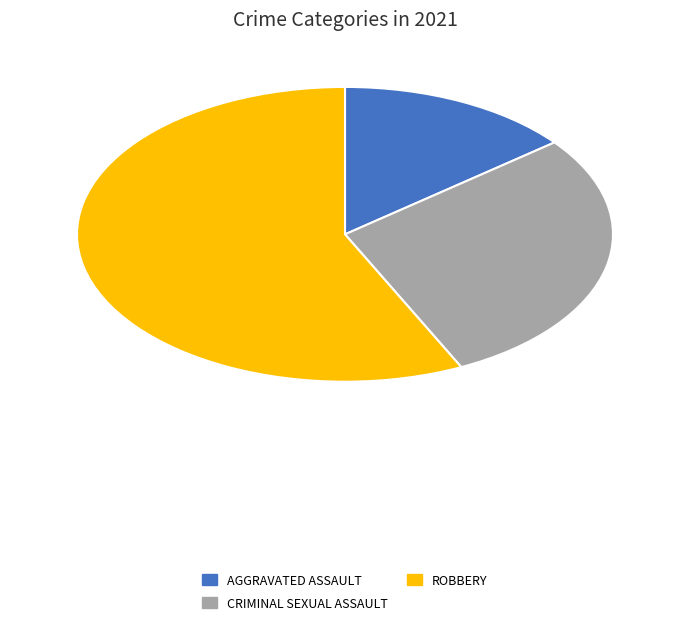

Does any single category account for the majority?

Yes